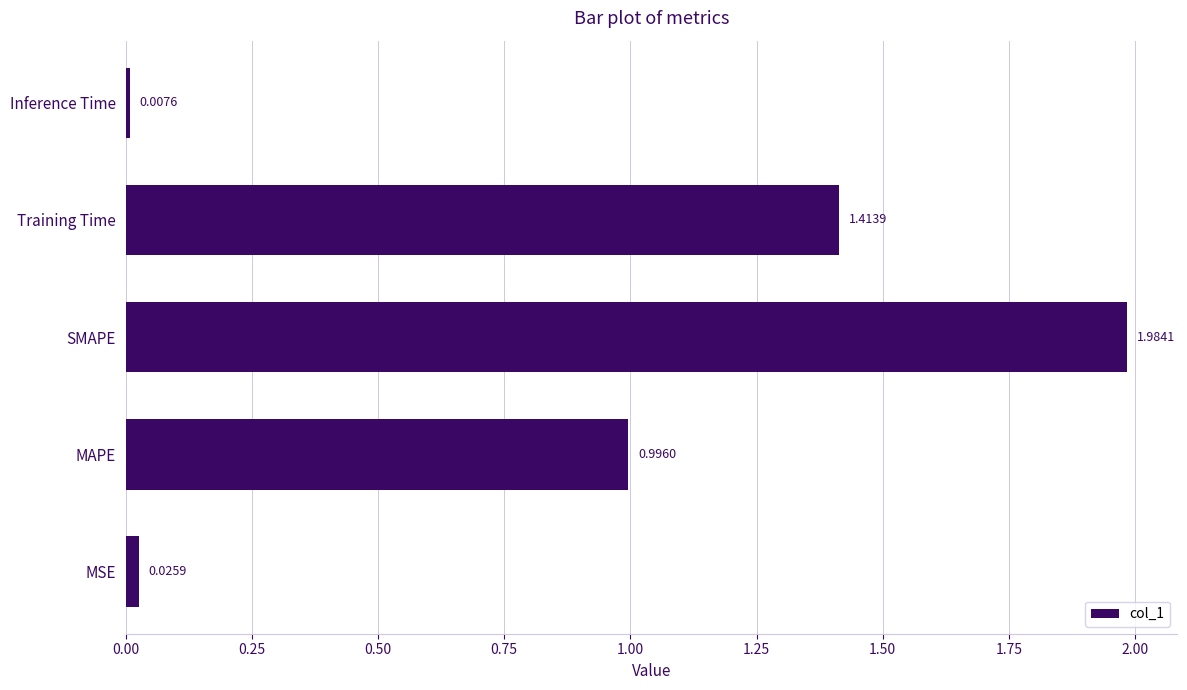

Count the number of categories in the chart.

5